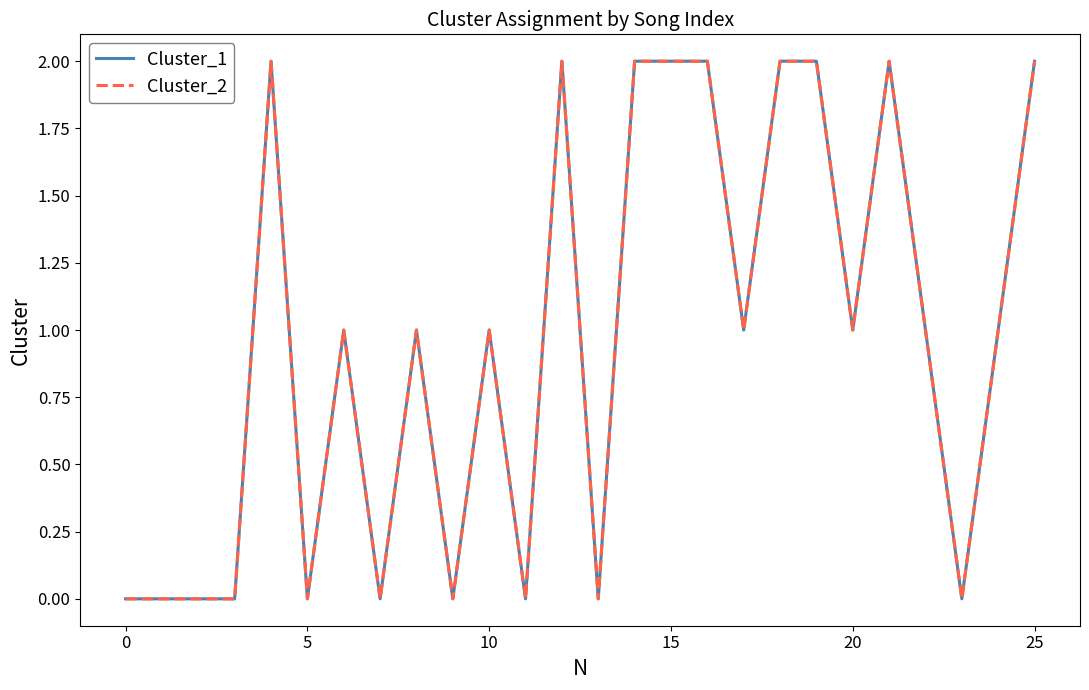

Is this an area chart (filled region under the line)?

No